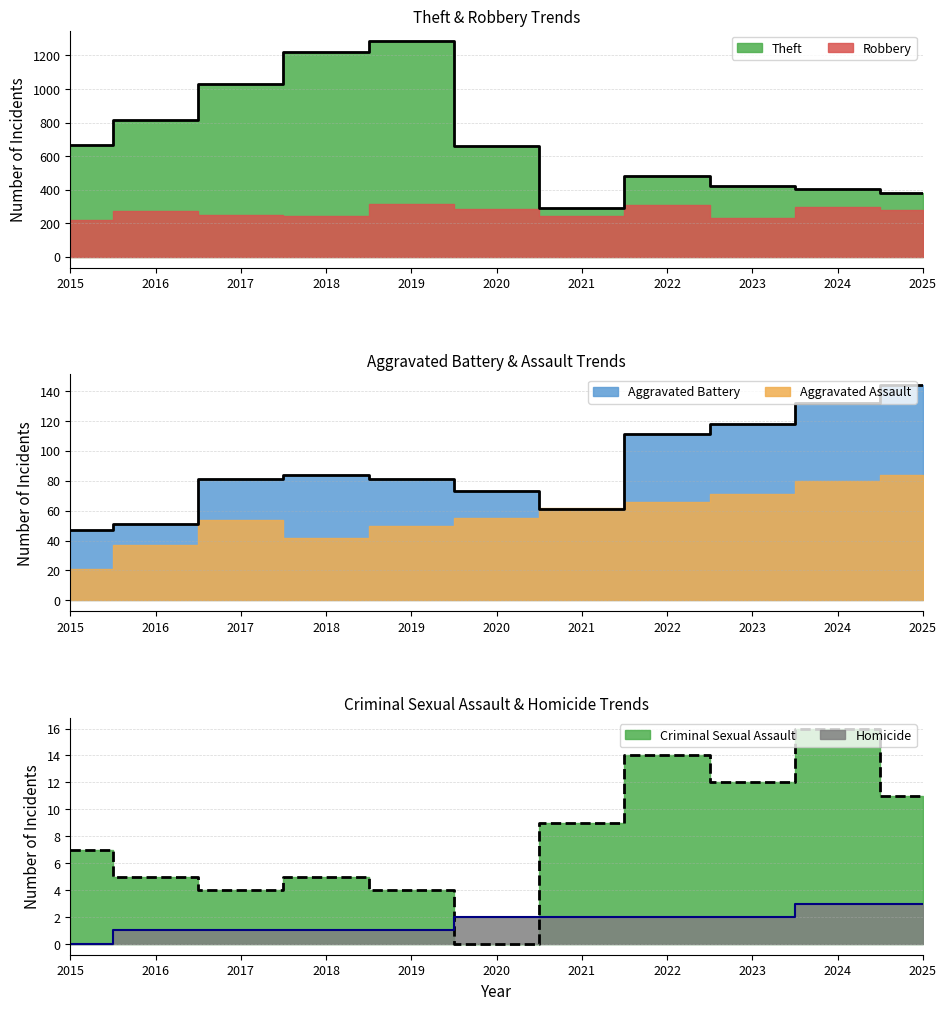

What is the value of the Criminal Sexual Assault point at the 3rd from the left?

4